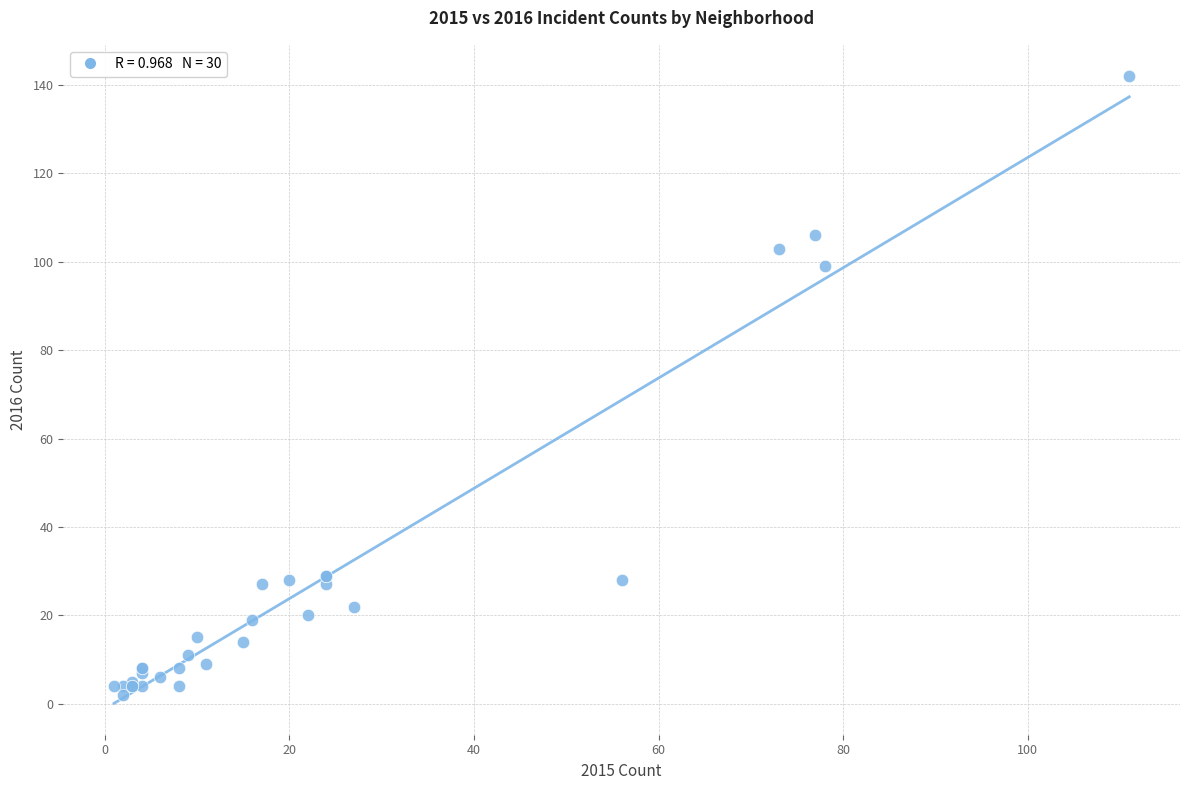

What Y value in the scatter plot is closest to 72?

99